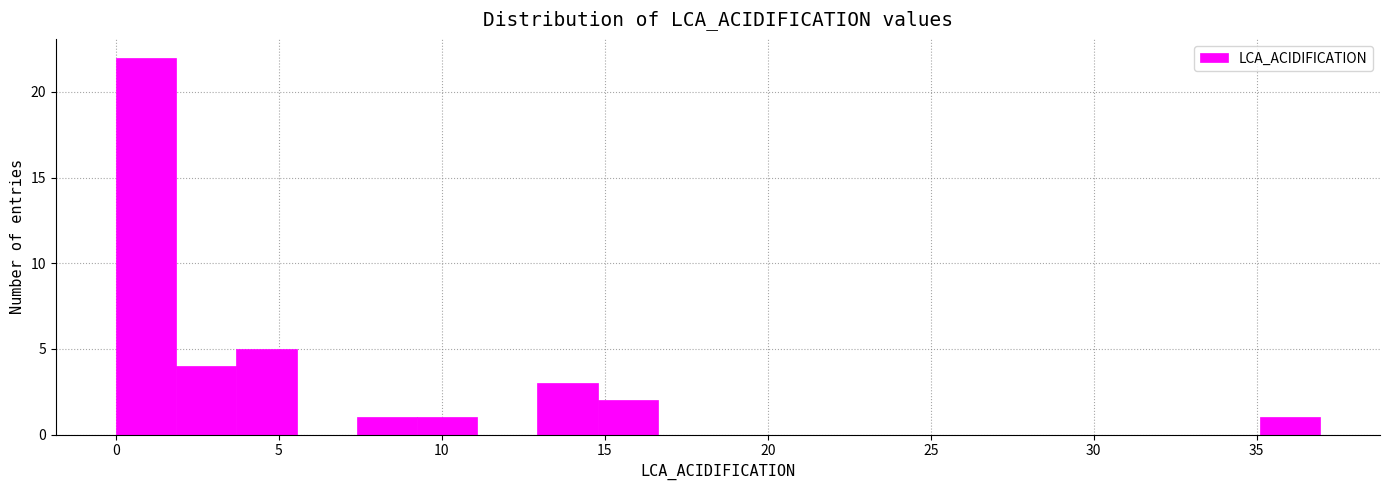

Read against the x-axis, roughly where is the centre of the tallest bar?

1.0